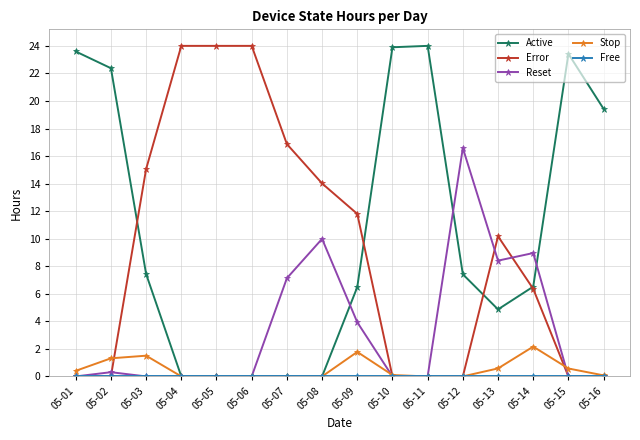

Is it true that Active equals 38.7 at 05-10?

False